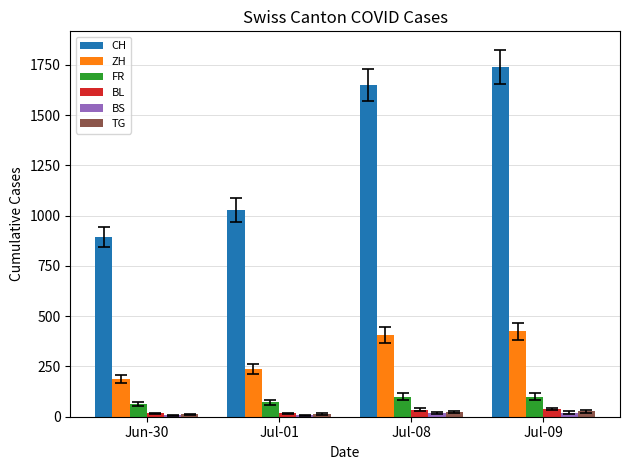

What is the minimum value for FR?

61